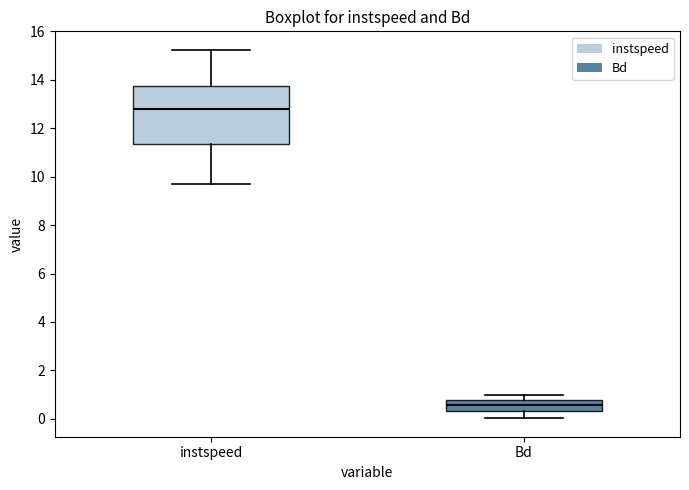

Where is the lower edge of the box for instspeed on the y-axis? The values are not printed on the chart, so give them approximately, as read against the axis.

11.4